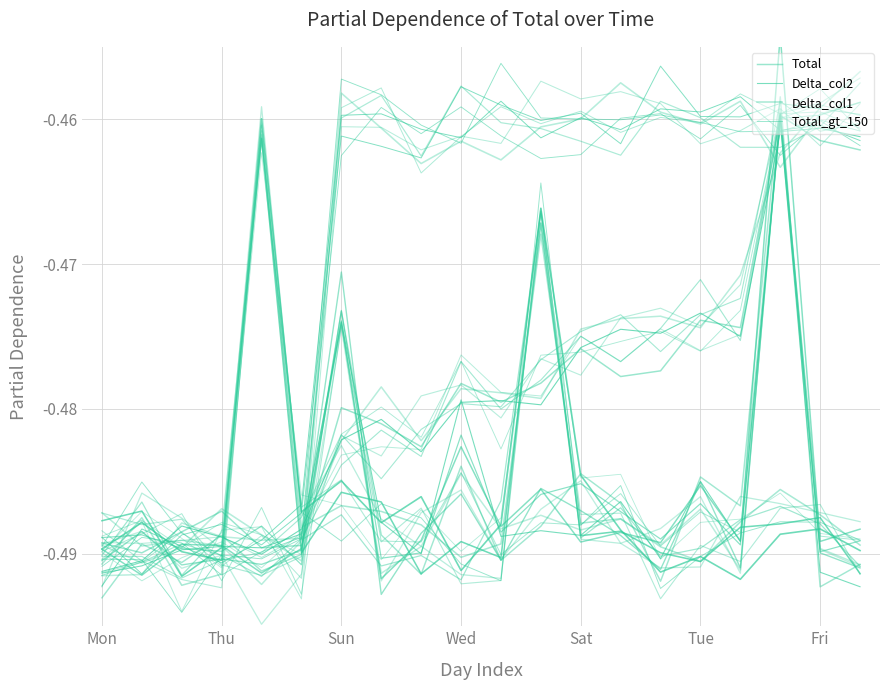

What is the maximum value for Delta_col1?

-0.5